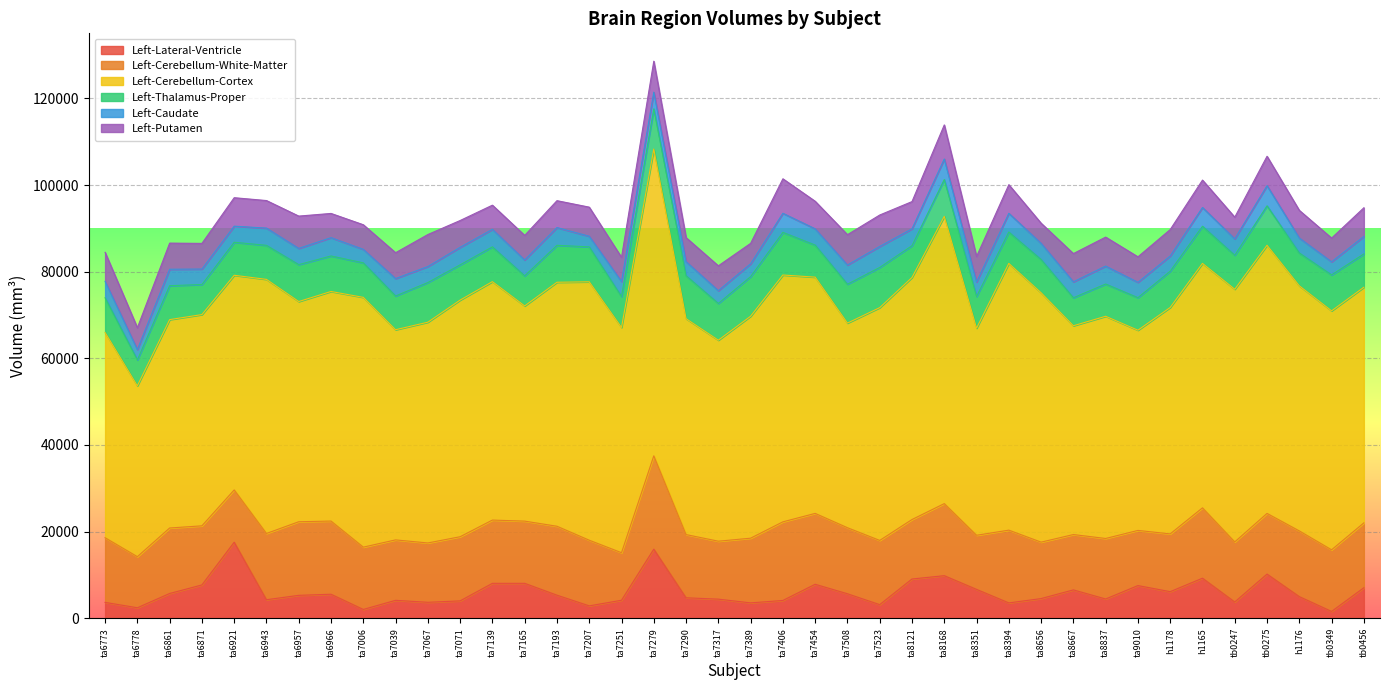

Is it true that Left-Cerebellum-White-Matter equals 4992.4 at ta7508?

False